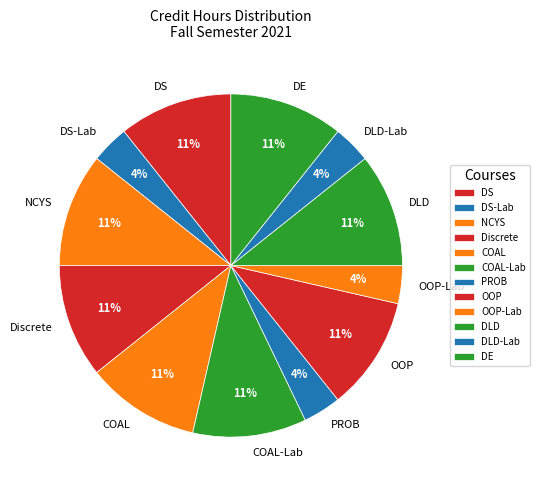

True or false: COAL-Lab accounts for 22% of the total.

False